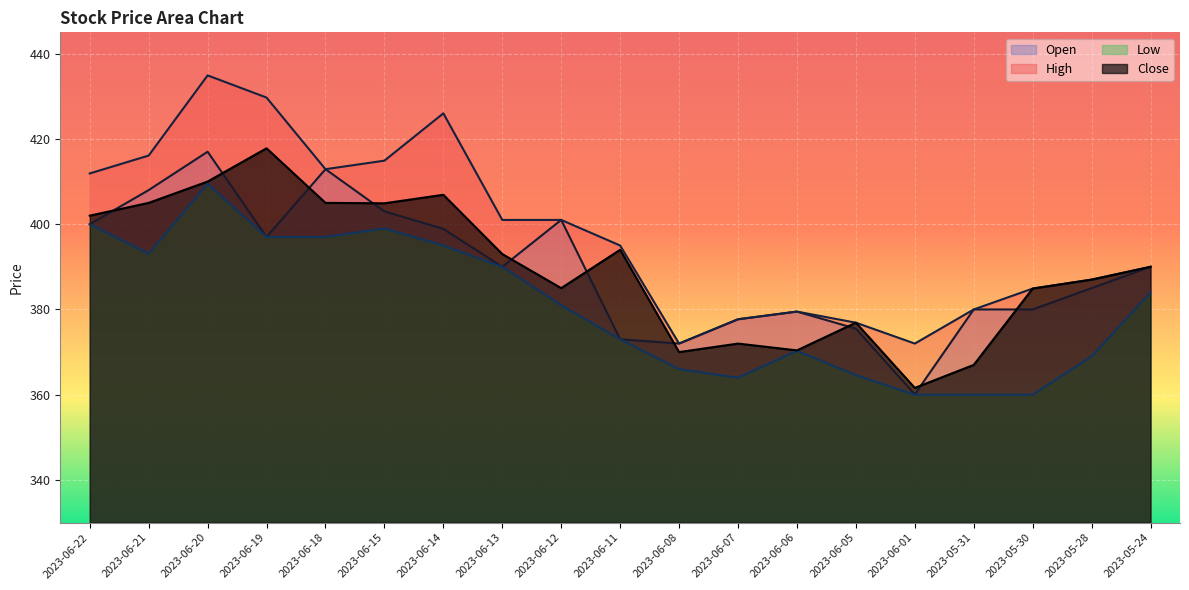

In Close, how many points are lower than both neighbors (excluding endpoints)?

5